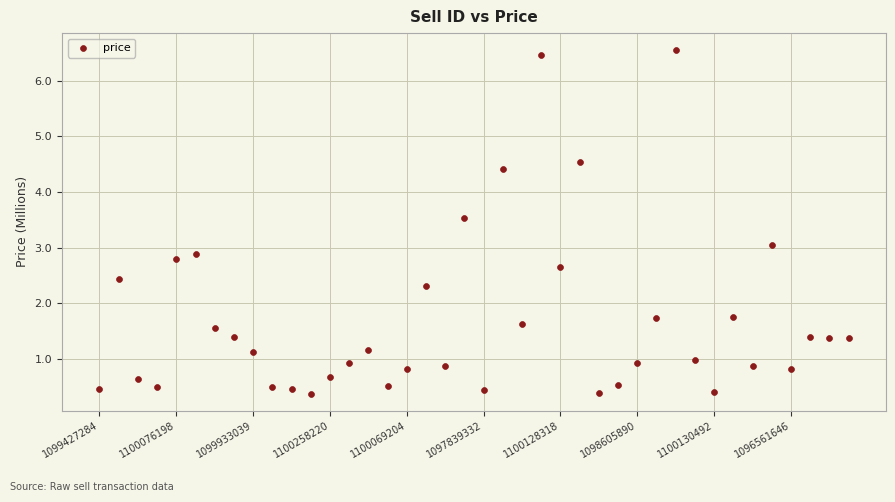

What is the range of Y values (max minus min)?

6.2